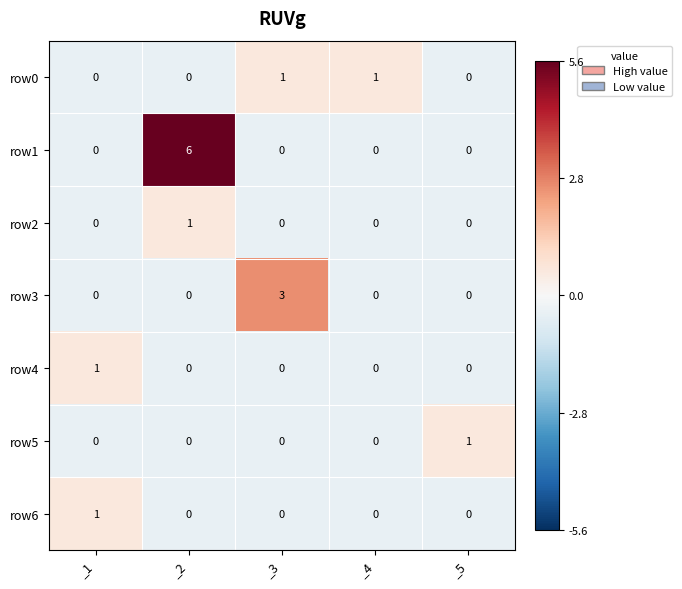

What is the spread (max minus min) of values at _3?

3